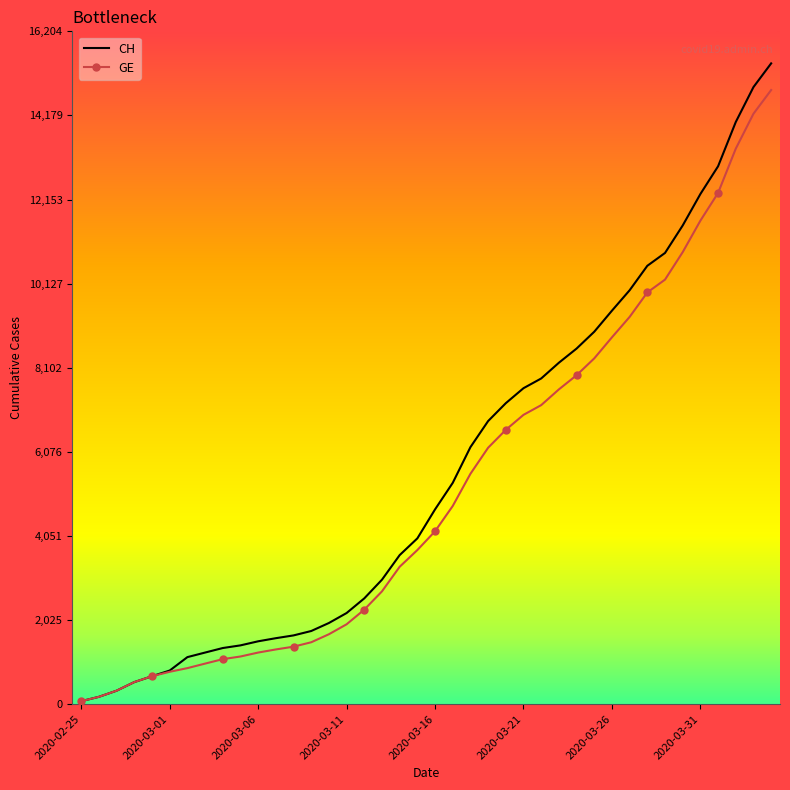

Which series has the widest spread of values?

CH